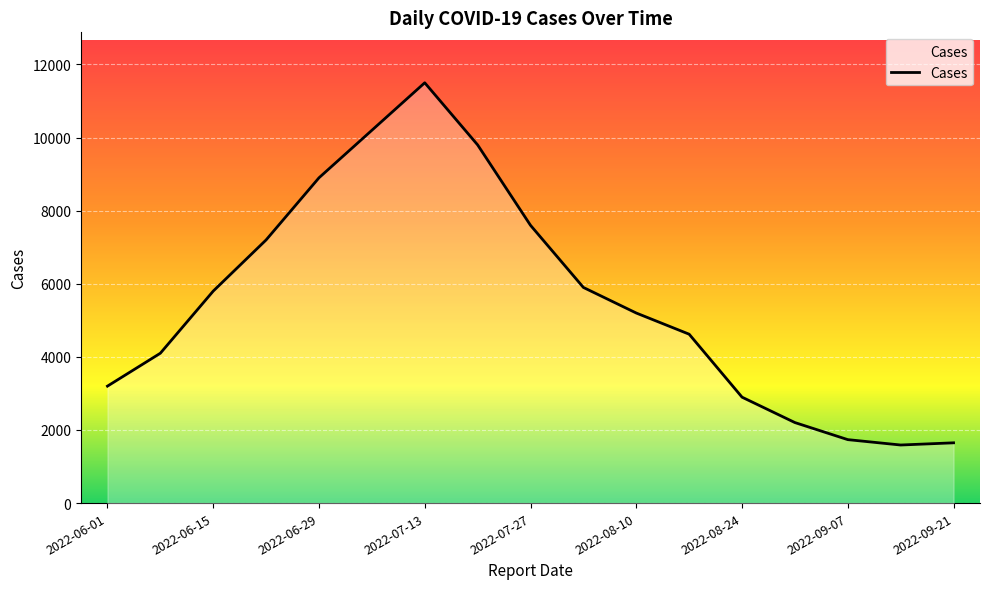

What is the difference between the maximum and minimum values?

9911